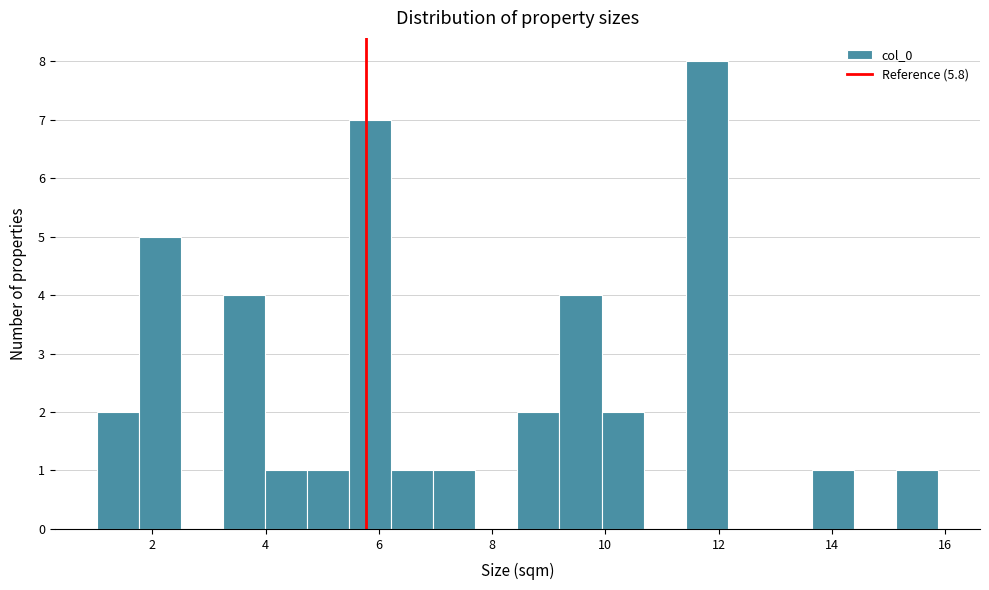

Around what value on the x-axis is the tallest bar? Give the approximate position of its centre, as read against the axis.

11.8